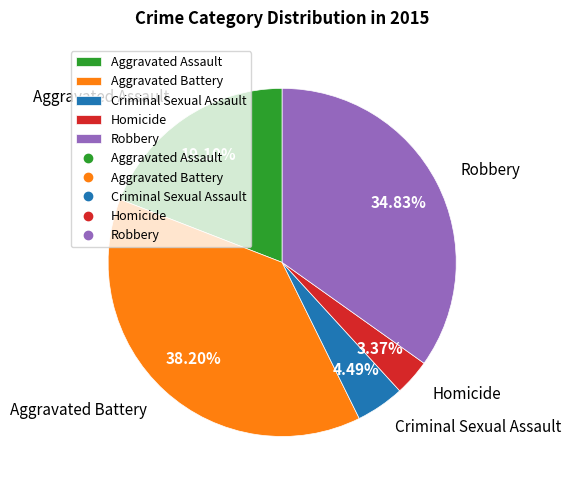

What is the ratio of the value at Robbery to the value at Aggravated Battery?

0.9